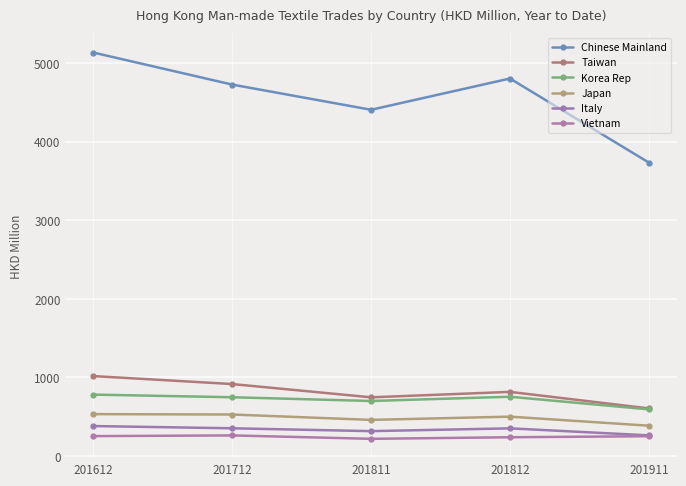

How many data points in Vietnam are above 251?

3